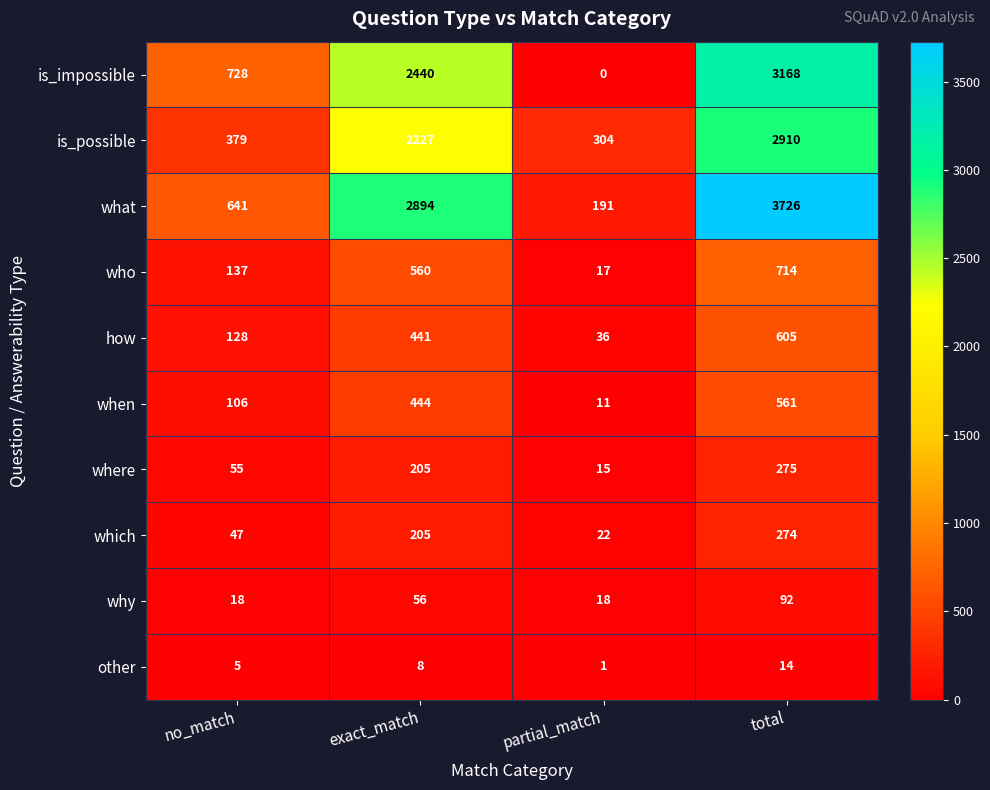

At how many categories does at least one series exceed 721?

3